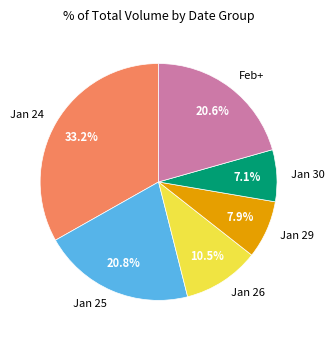

Which slice is the smallest?

Jan 30